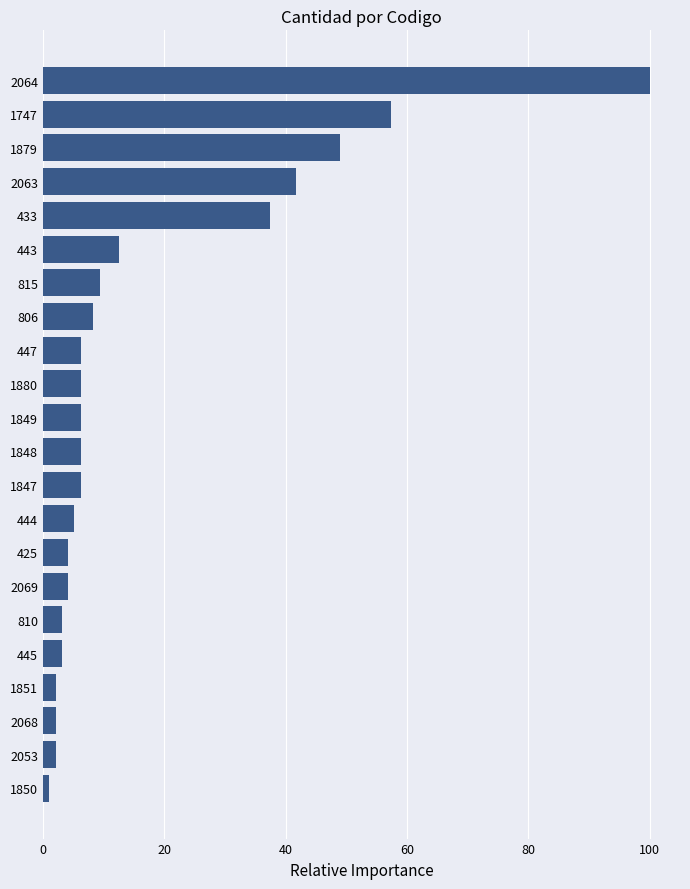

Between 806 and 2064, which is larger?

2064